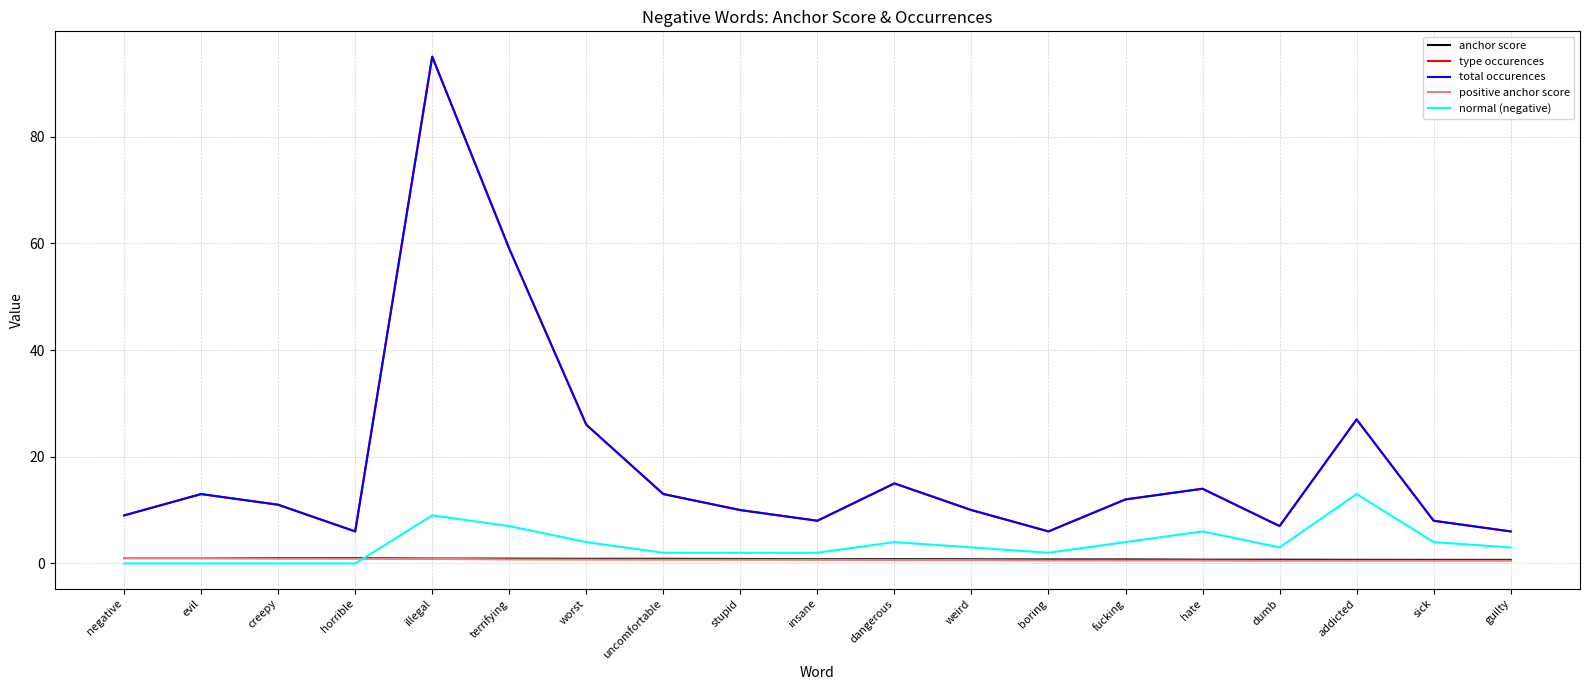

True or false: normal (negative) and type occurences cross at least once.

False